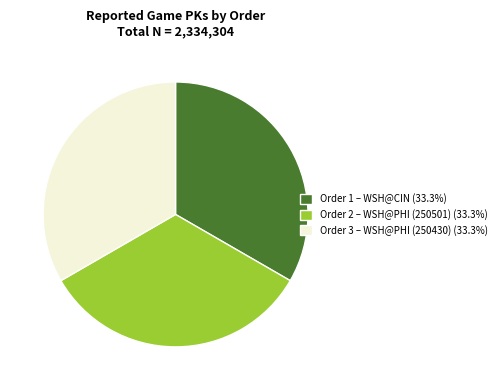

Is there any slice that represents more than half of the pie?

No